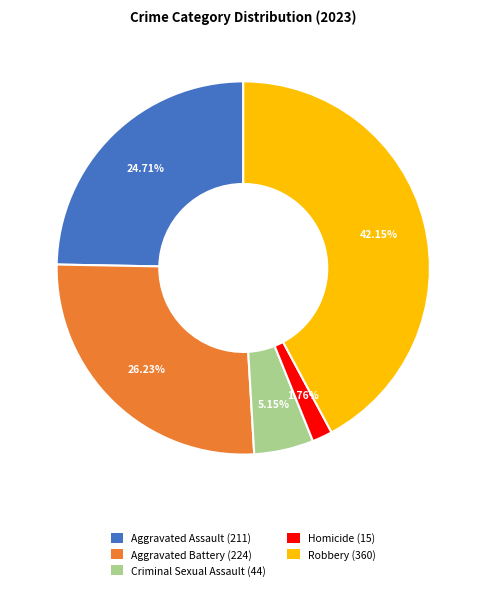

Which category has the biggest portion of the pie?

Robbery